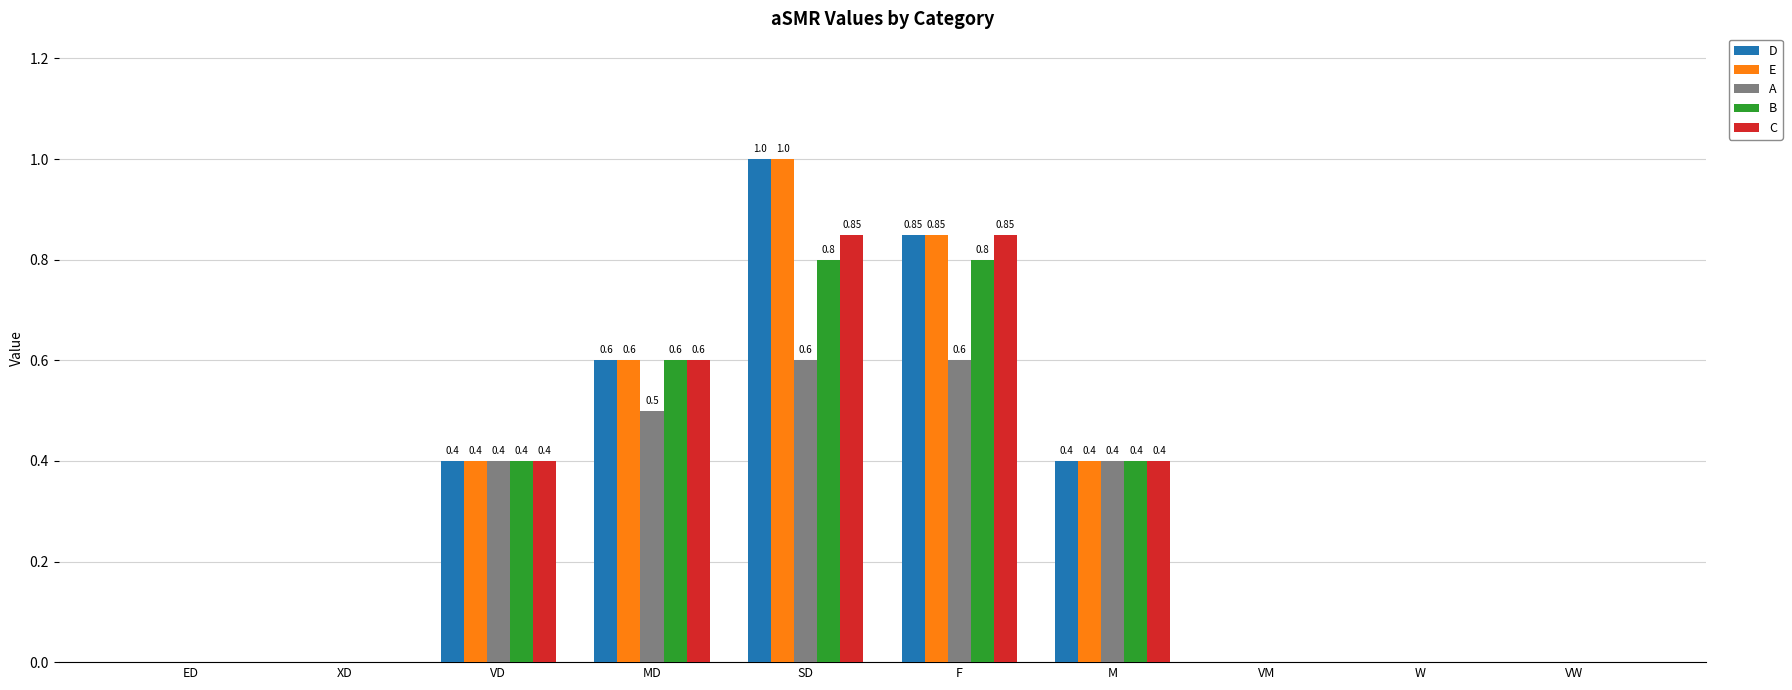

At which label does D reach its peak?

SD